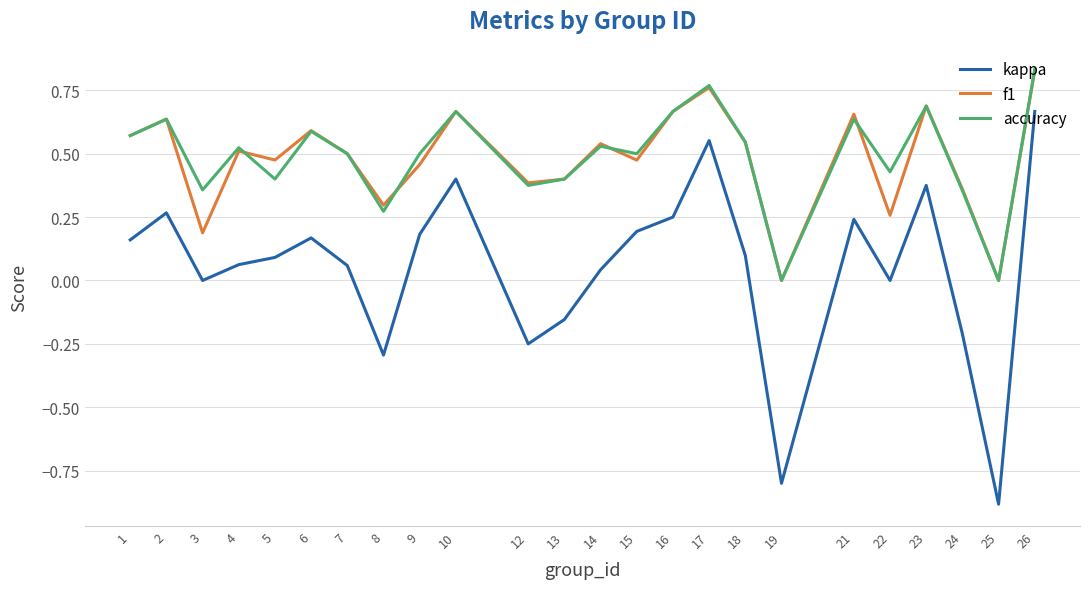

Is the value of kappa at 8 greater than the value of accuracy at 6?

No